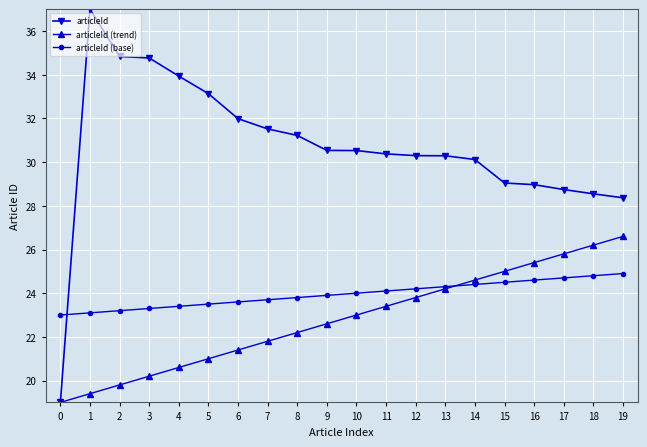

The value of articleId (trend) at 0 is 6.3. True or false?

False